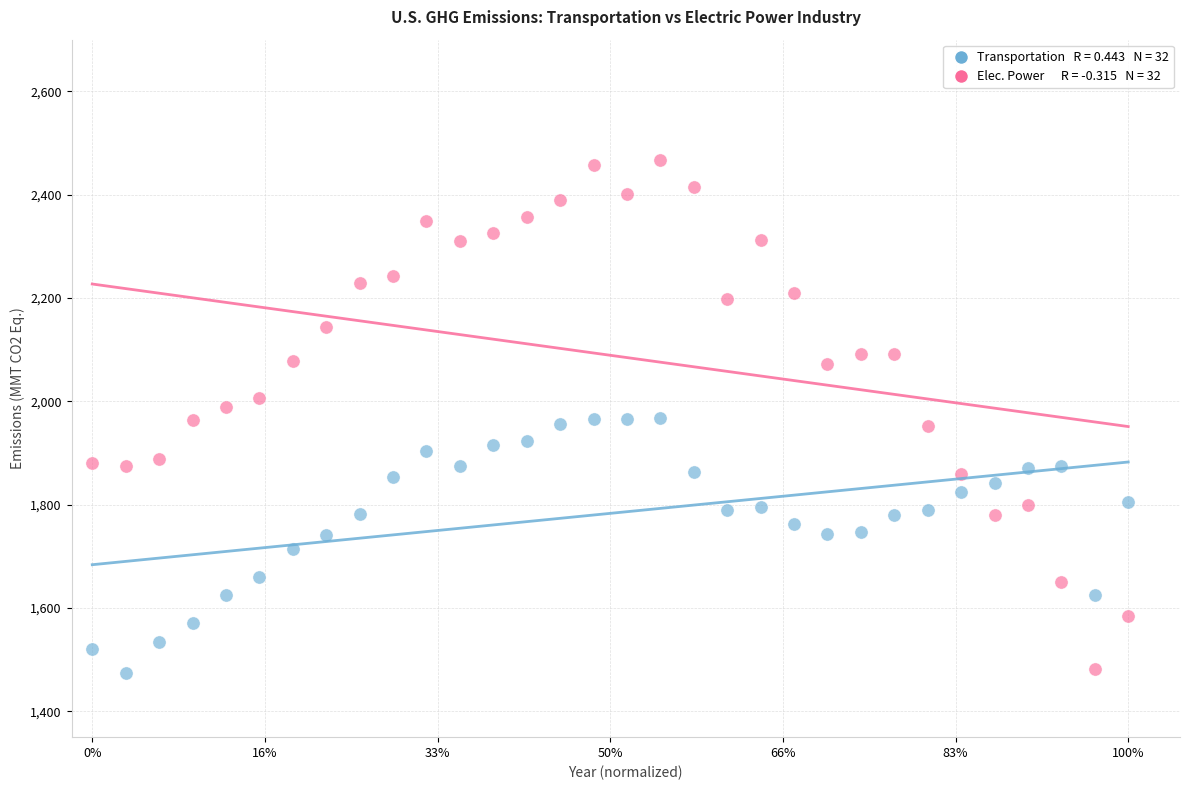

Across all data points, what is the range of X values (max minus min)?

1.0